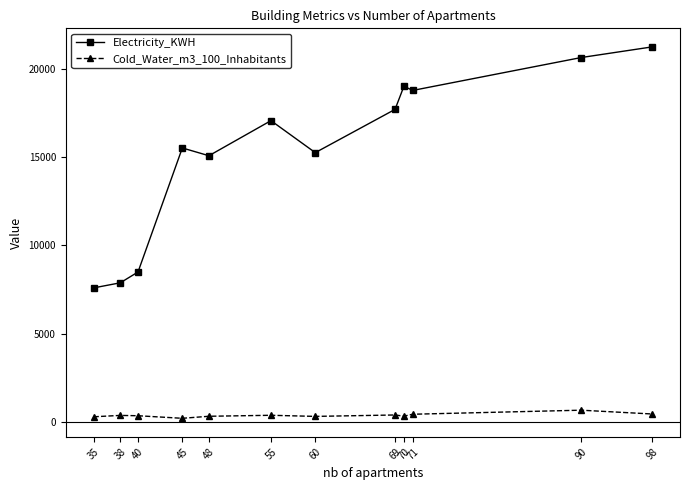

True or false: Cold_Water_m3_100_Inhabitants and Electricity_KWH intersect in this chart.

False